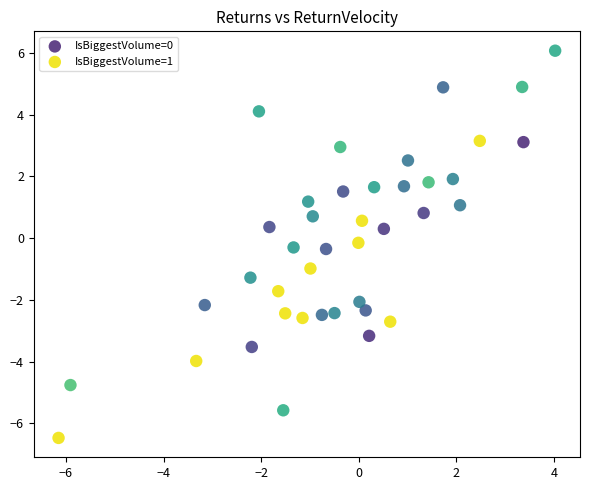

What are all the series names shown in the legend?

IsBiggestVolume=0, IsBiggestVolume=1